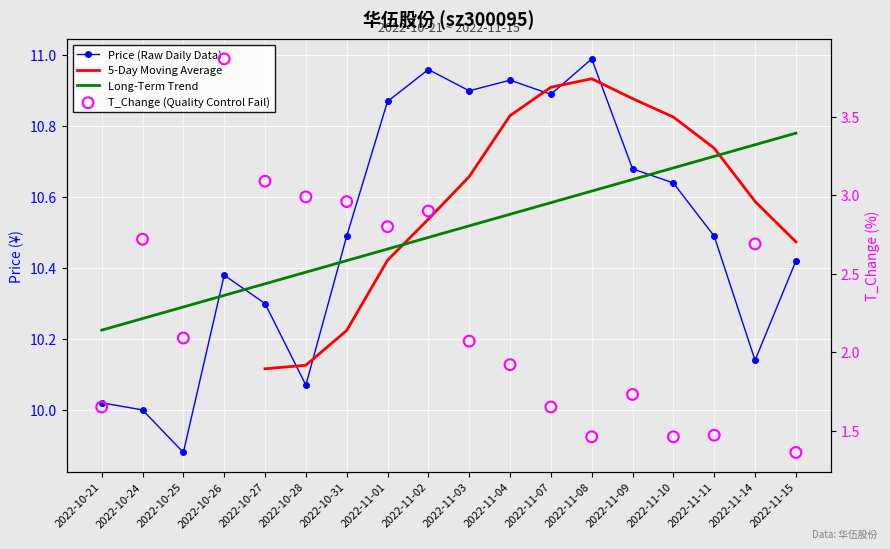

At which category is the sum across all series the highest?

2022-10-26